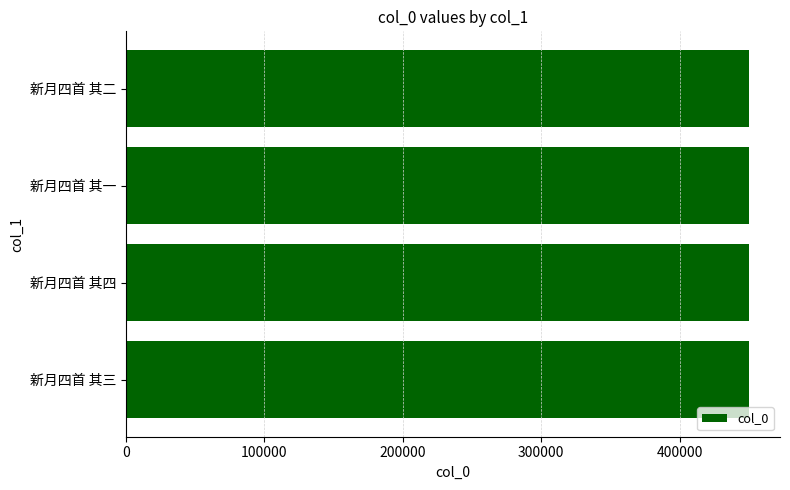

What is the difference between the second highest and second lowest values?

1